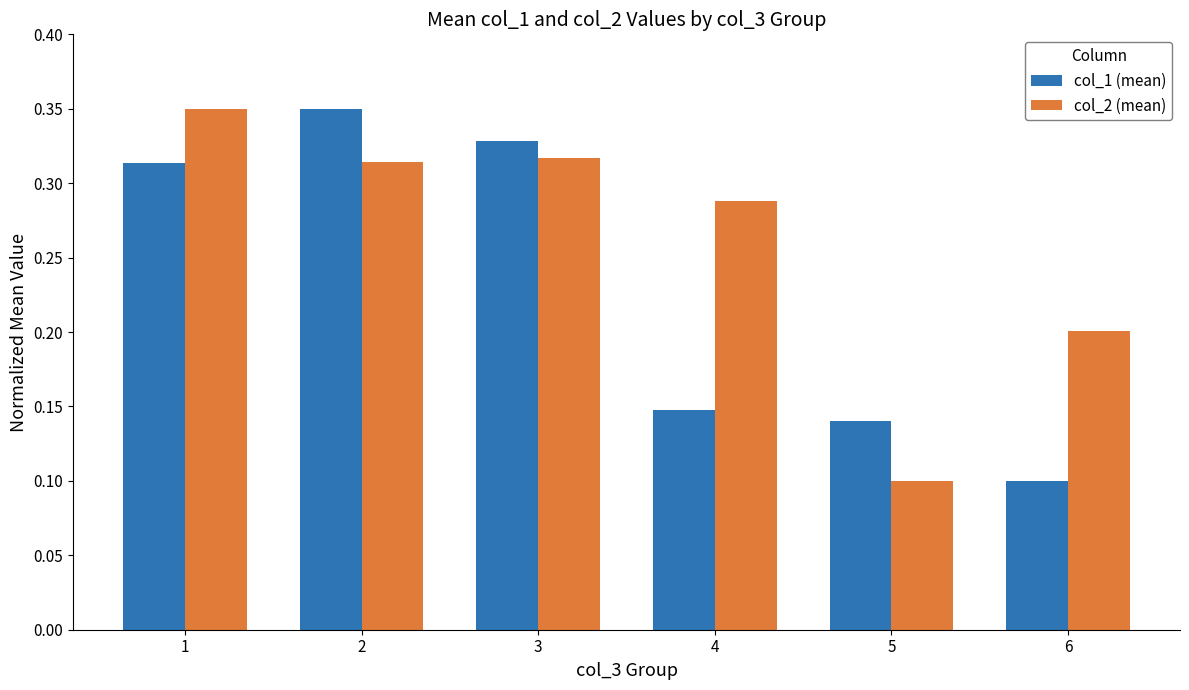

What is the average value of the col_1 (mean) series?

0.2